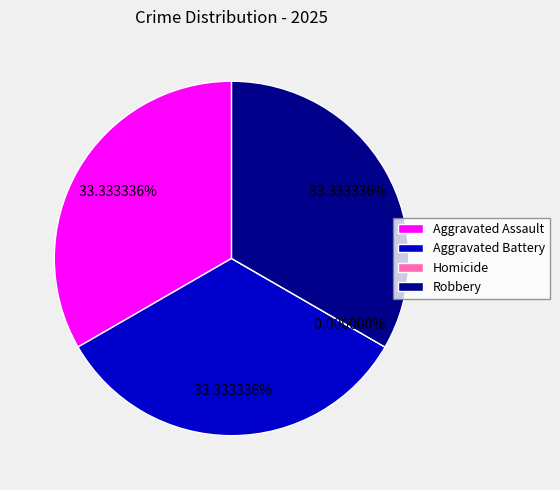

To the nearest percent, what portion does Aggravated Assault represent?

33%